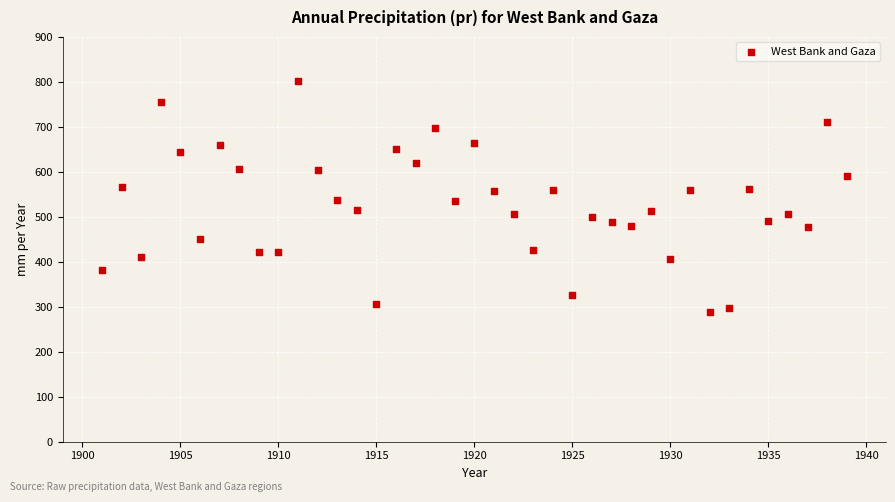

What is the range of Y values (max minus min)?

513.2